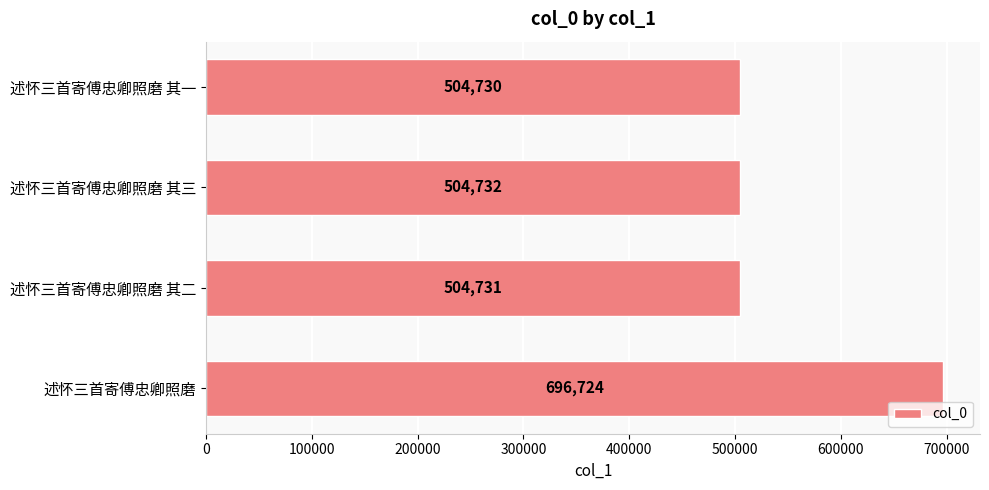

List the labels in order of value, smallest first.

述怀三首寄傅忠卿照磨 其一, 述怀三首寄傅忠卿照磨 其二, 述怀三首寄傅忠卿照磨 其三, 述怀三首寄傅忠卿照磨